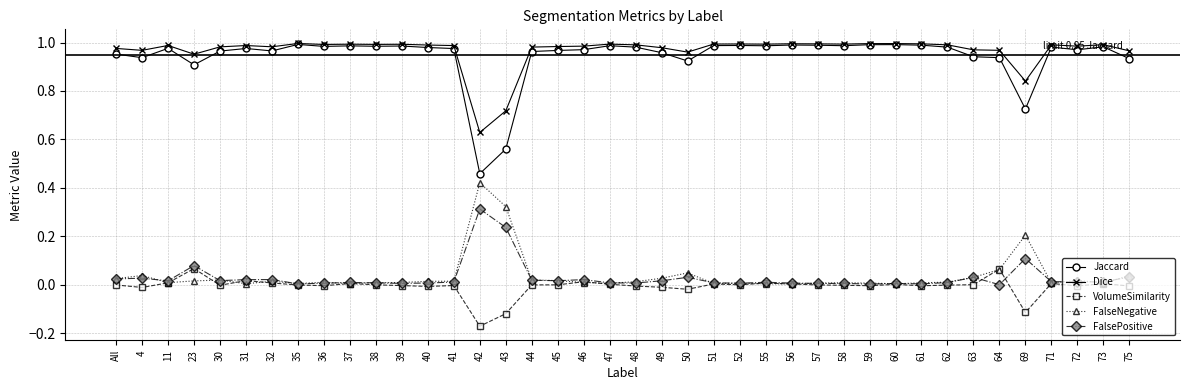

The VolumeSimilarity series shows 0.0 at 37. True or false?

True